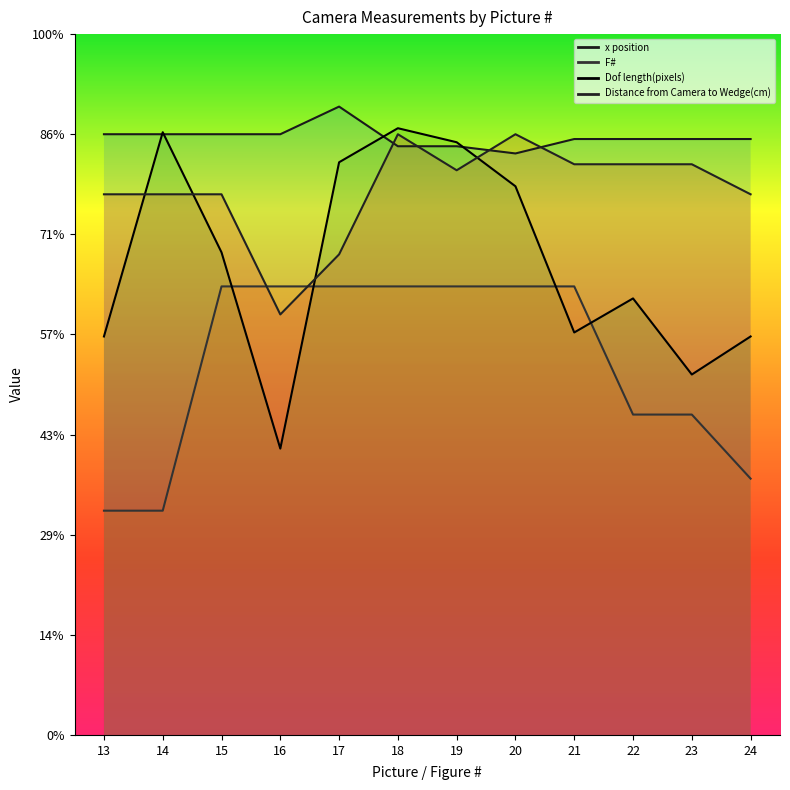

Reading right to left, transcribe all the data shown in this chart.

x position: 24=297.6	23=297.6	22=297.6	21=297.6	20=290.4	19=294.0	18=294.0	17=313.8	16=300.0	15=300.0	14=300.0	13=300.0
F#: 24=128.0	23=160.0	22=160.0	21=224.0	20=224.0	19=224.0	18=224.0	17=224.0	16=224.0	15=224.0	14=112.0	13=112.0
Dof length(pixels): 24=199.0	23=180.0	22=218.0	21=201.0	20=274.0	19=296.0	18=303.0	17=286.0	16=143.0	15=241.0	14=301.0	13=199.0
Distance from Camera to Wedge(cm): 24=270.0	23=285.0	22=285.0	21=285.0	20=300.0	19=282.0	18=300.0	17=240.0	16=210.0	15=270.0	14=270.0	13=270.0